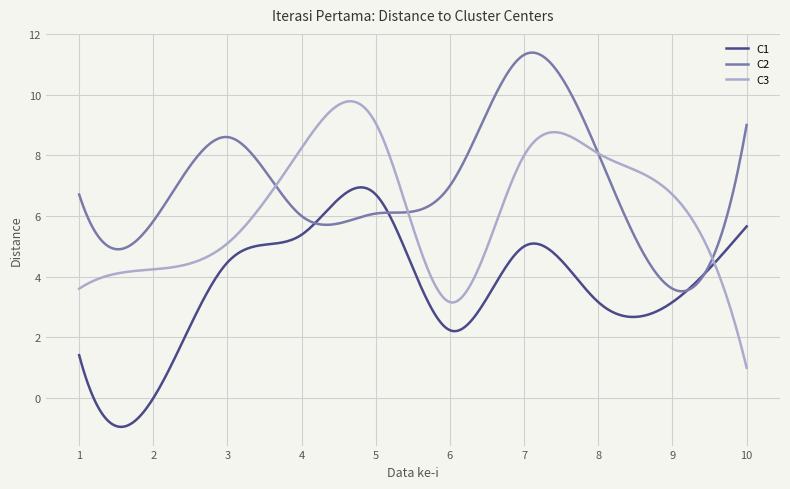

Which series has the largest range (max minus min)?

C3